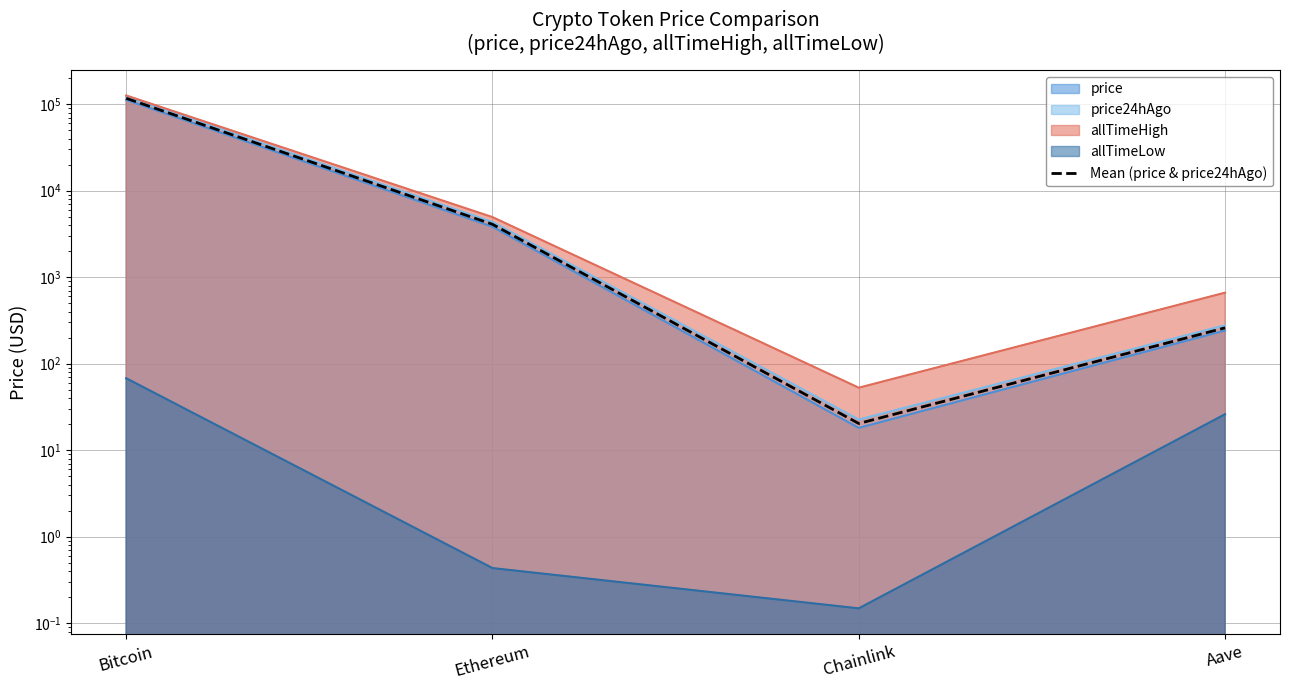

What is the sum of the values at Aave and Ethereum?

4344.9